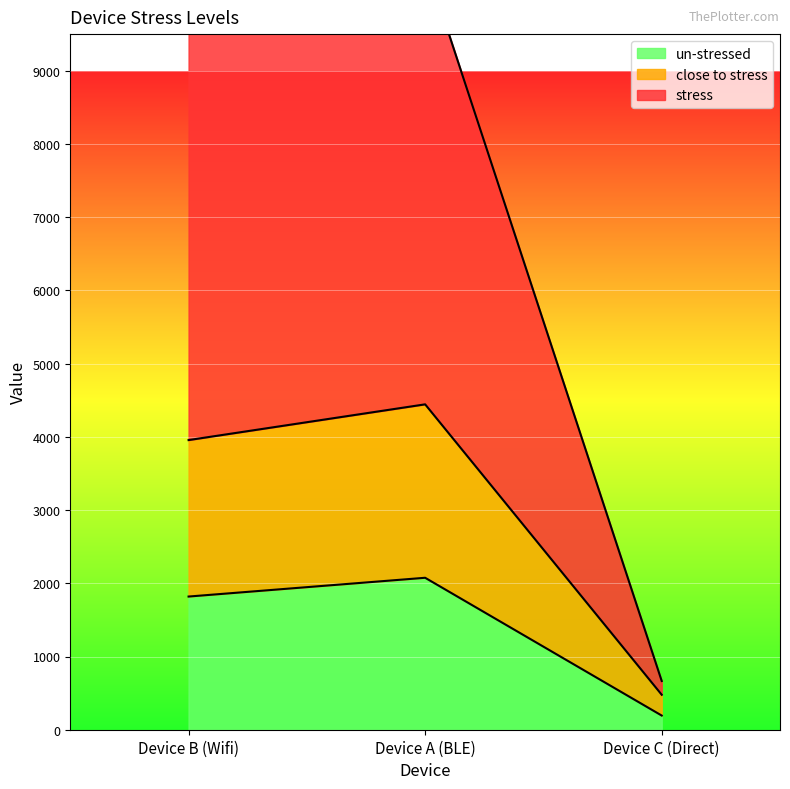

How many values in the close to stress series are below 3955?

1